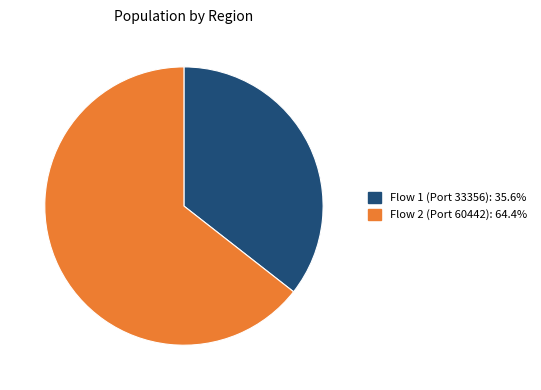

Does any single category account for the majority?

Yes